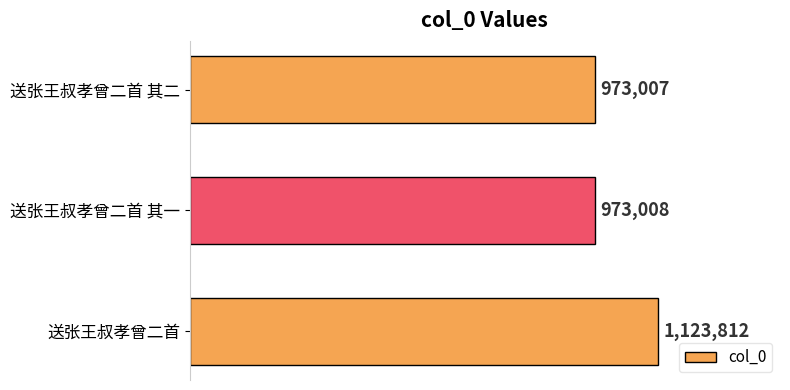

How many series are shown in this chart?

1